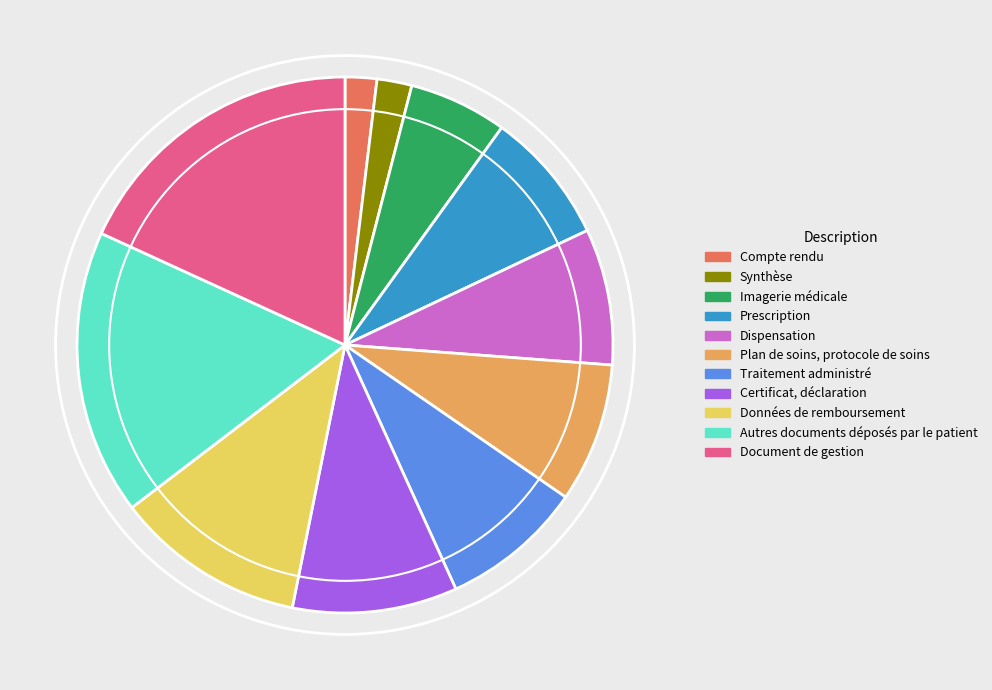

Which slice is the largest?

Document de gestion